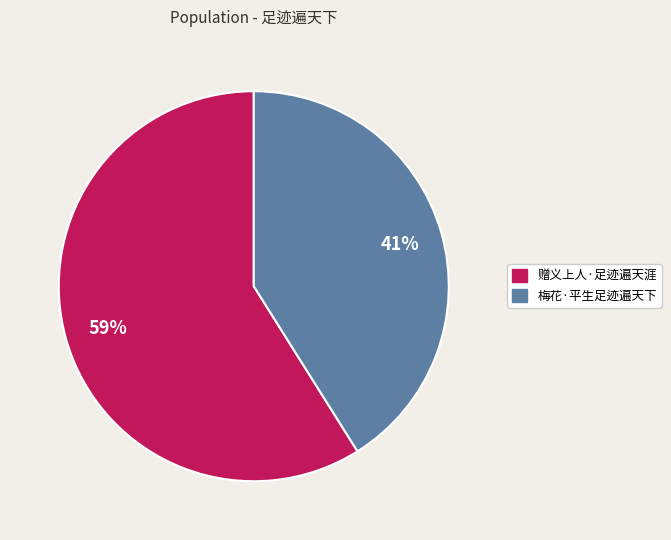

Do 梅花·平生足迹遍天下 and 赠义上人·足迹遍天涯 together represent more than half of the pie?

Yes